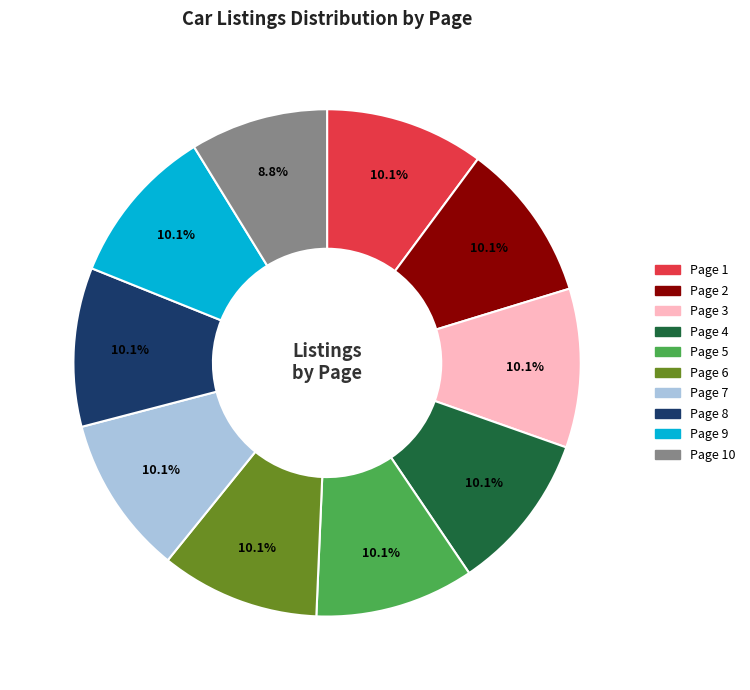

Does any single category account for the majority?

No